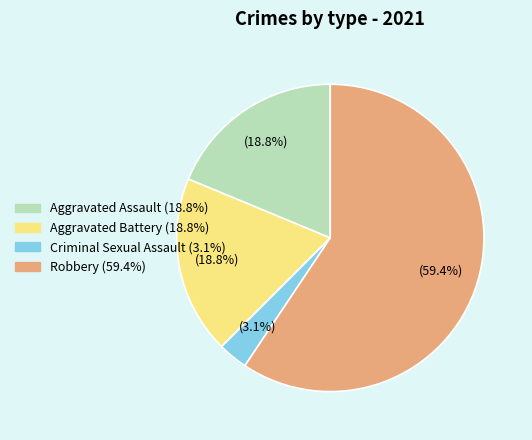

What is the majority slice?

Robbery